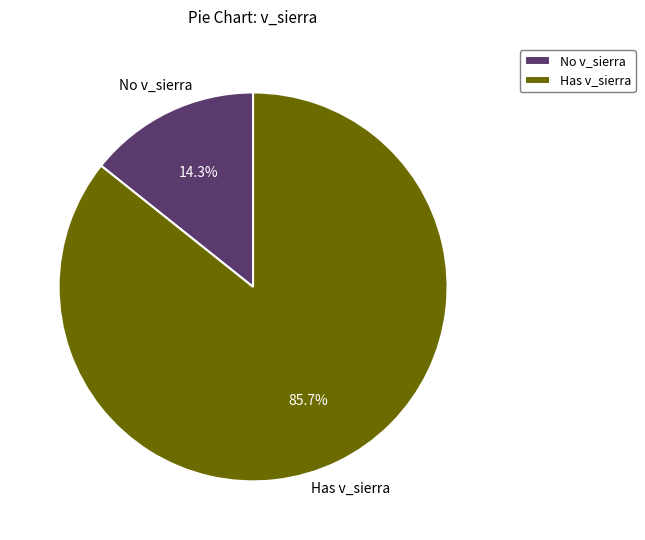

What is the ratio of the value at Has v_sierra to the value at No v_sierra?

6.0